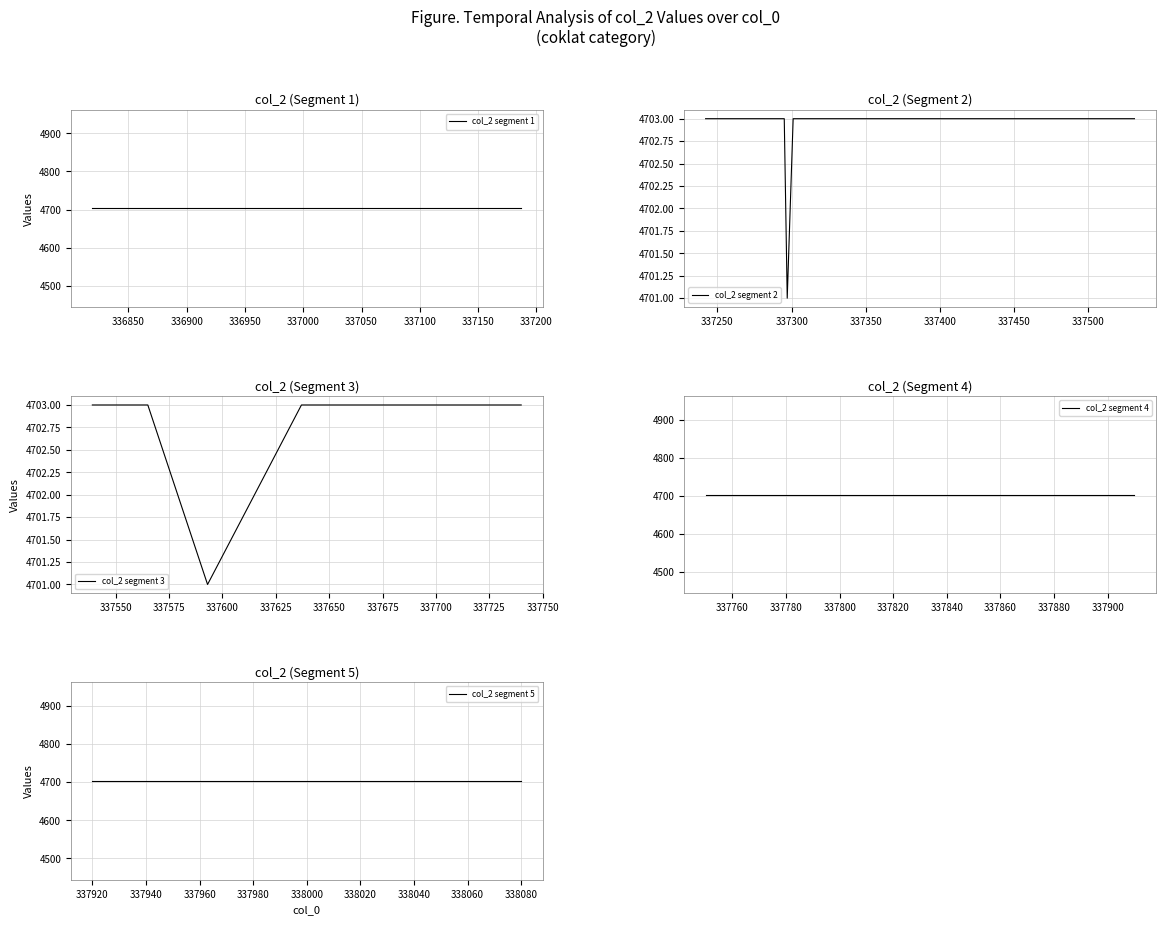

What is the minimum value for col_2 segment 2?

4701